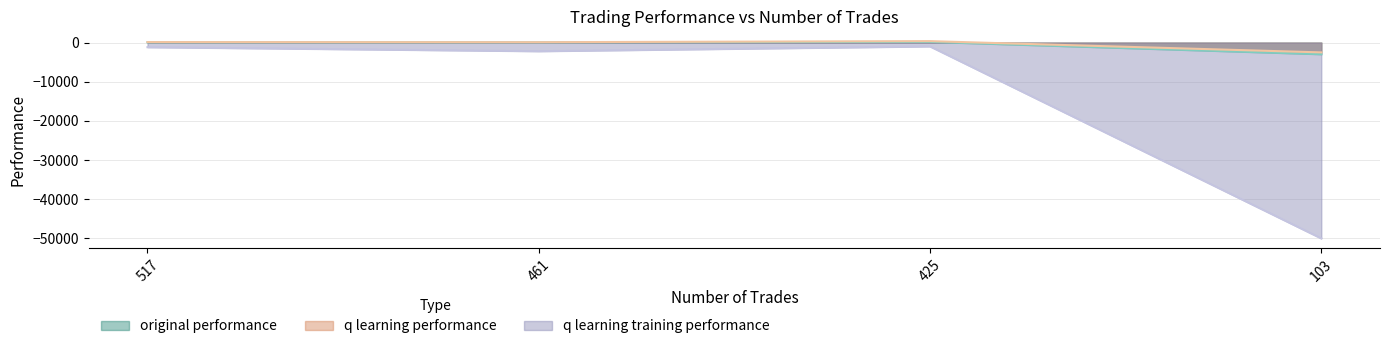

At which label does q learning performance first exceed 128?

517